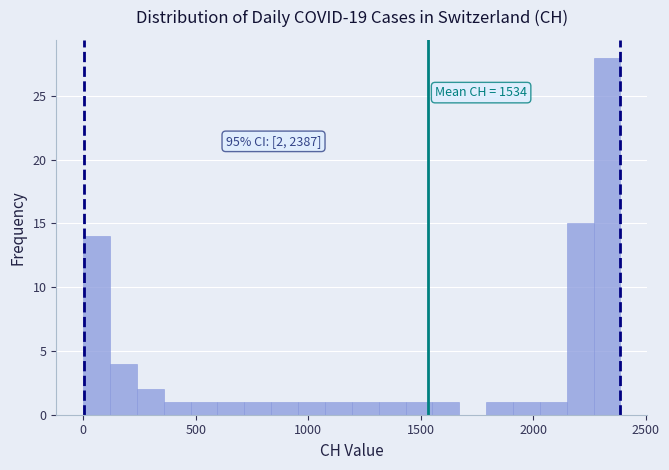

Read against the x-axis, roughly where is the centre of the tallest bar?

2350